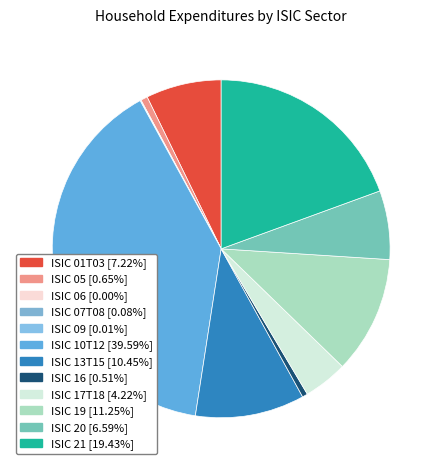

Rank the categories by value from lowest to highest.

ISIC 06, ISIC 09, ISIC 07T08, ISIC 16, ISIC 05, ISIC 17T18, ISIC 20, ISIC 01T03, ISIC 13T15, ISIC 19, ISIC 21, ISIC 10T12